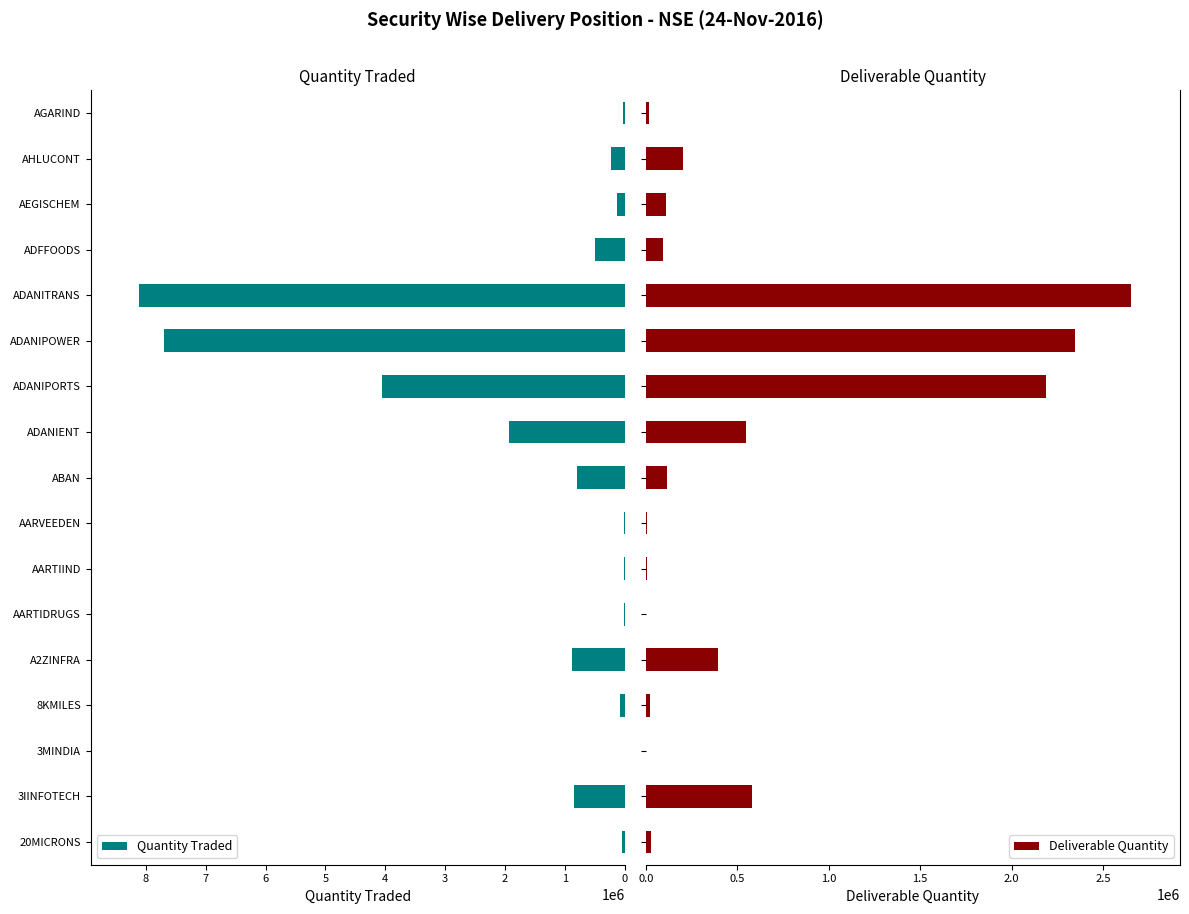

At which label is Quantity Traded closest to 4056662?

ADANIPORTS